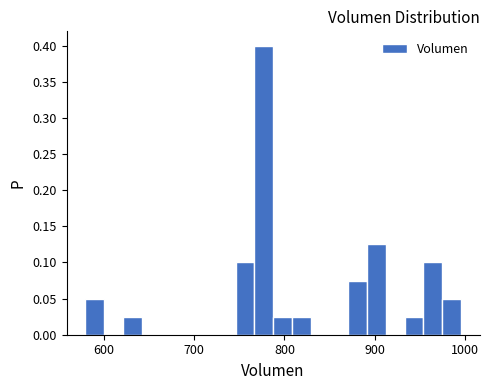

Read against the x-axis, roughly where is the centre of the tallest bar?

780